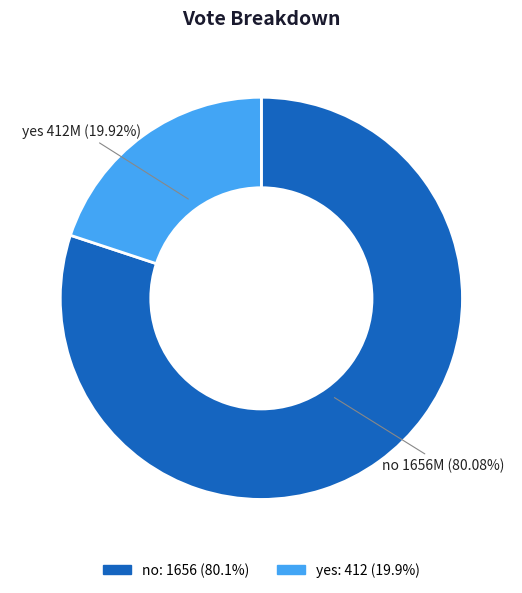

To the nearest percent, what portion does yes represent?

20%